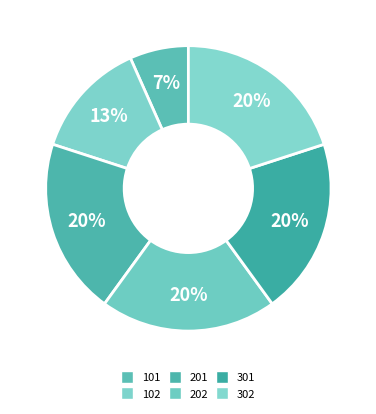

Rank the categories by value from lowest to highest.

101, 102, 201, 202, 301, 302